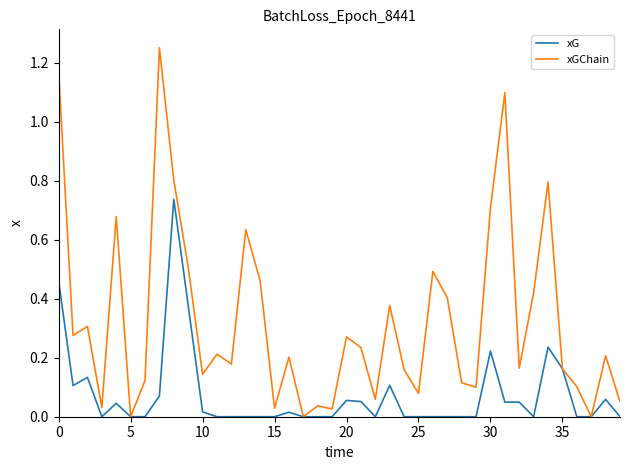

List the series in order of their overall mean, highest first.

xGChain, xG